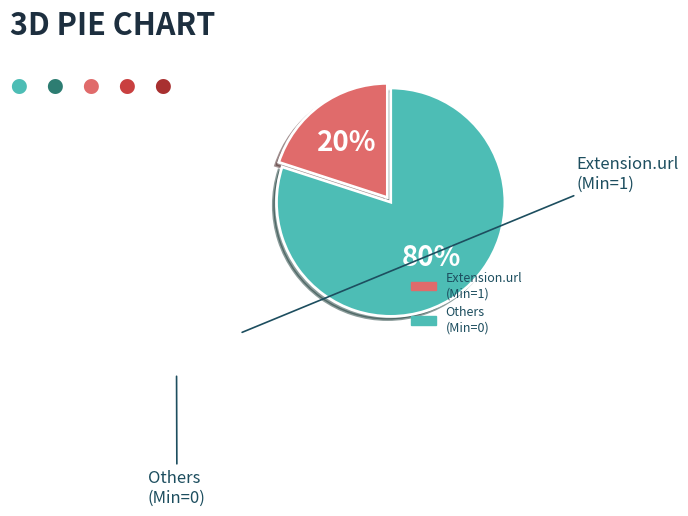

To the nearest percent, what is the average slice percentage?

50%